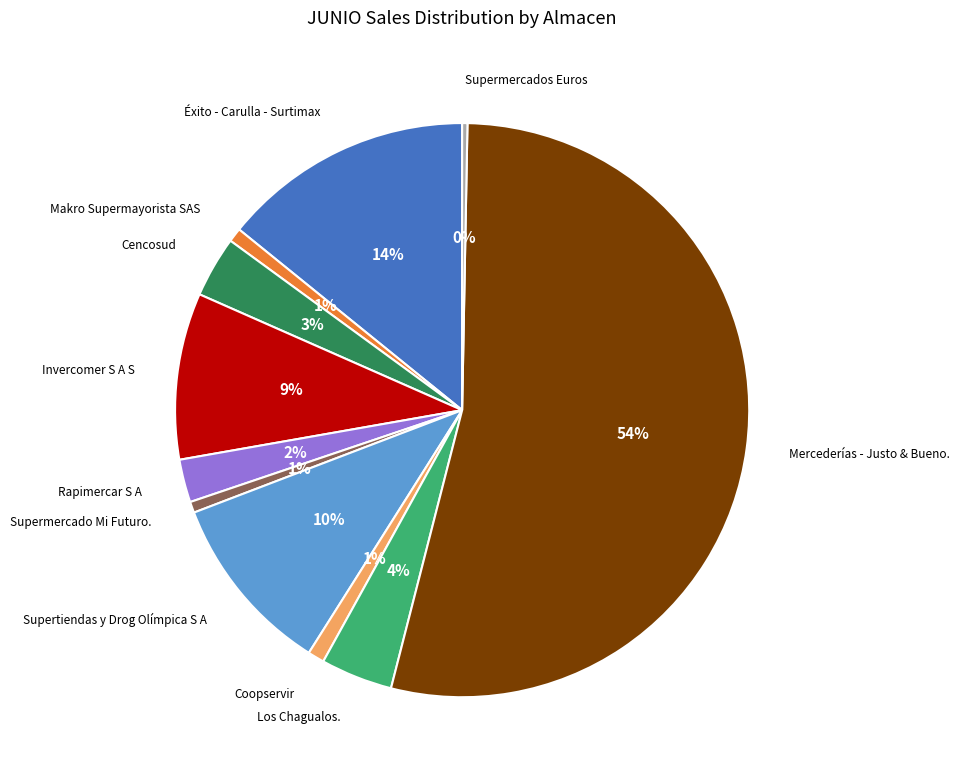

How many segments does this pie chart have?

11